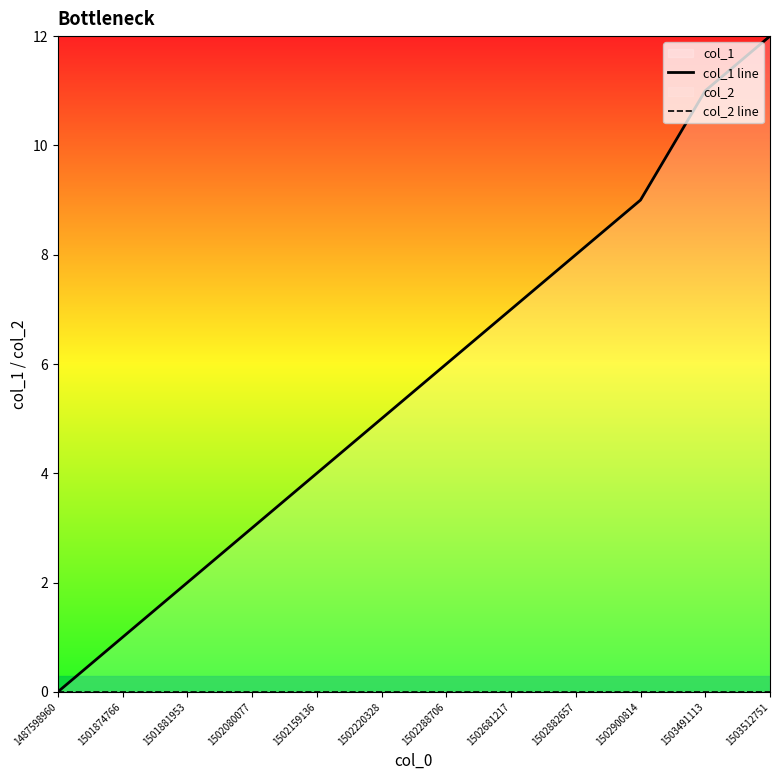

What is the value of the col_1 line point at the 3rd from the left?

2